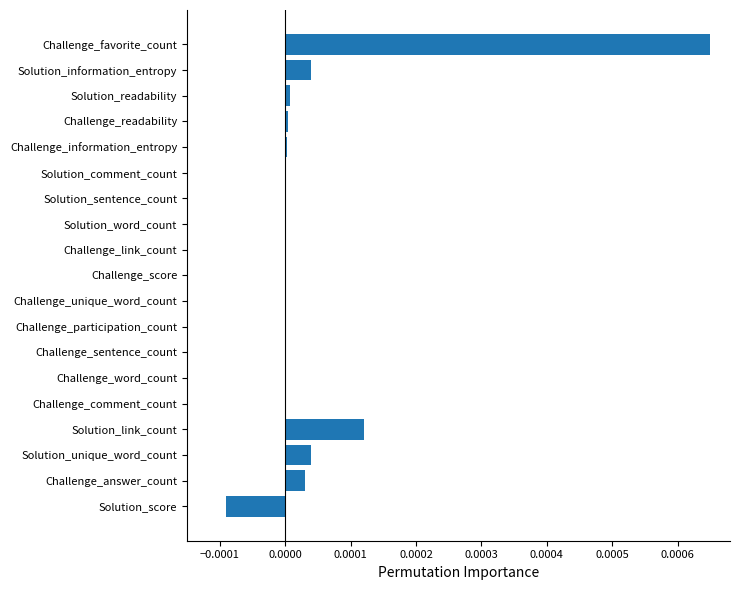

How many distinct data groups are displayed?

1